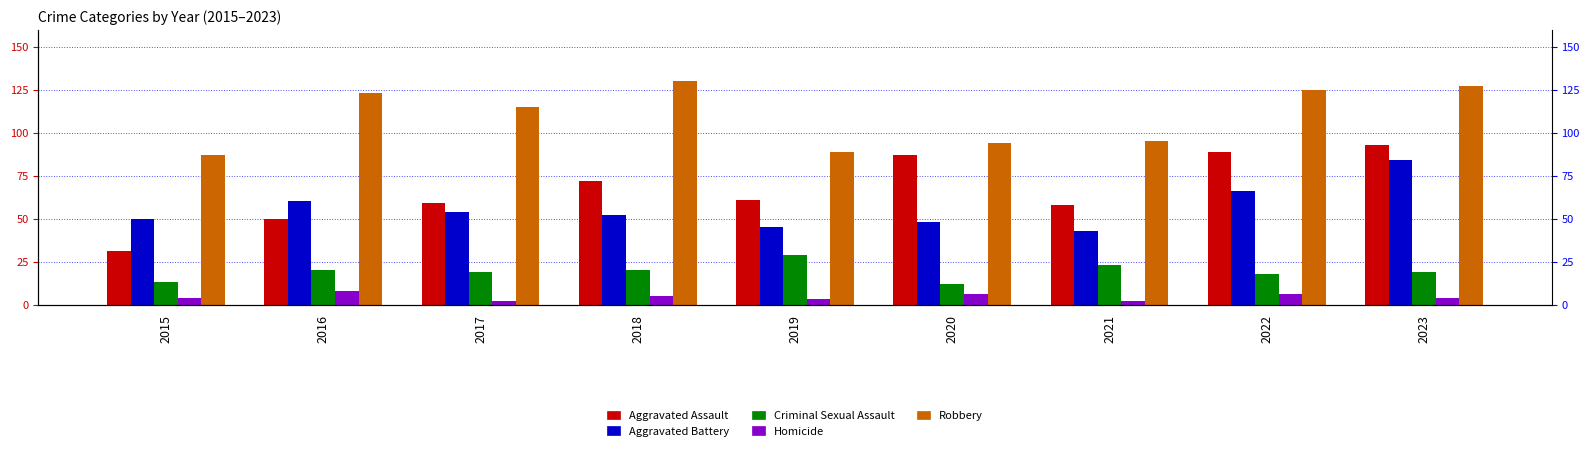

List the series in order of their peak value, highest first.

Robbery, Aggravated Assault, Aggravated Battery, Criminal Sexual Assault, Homicide